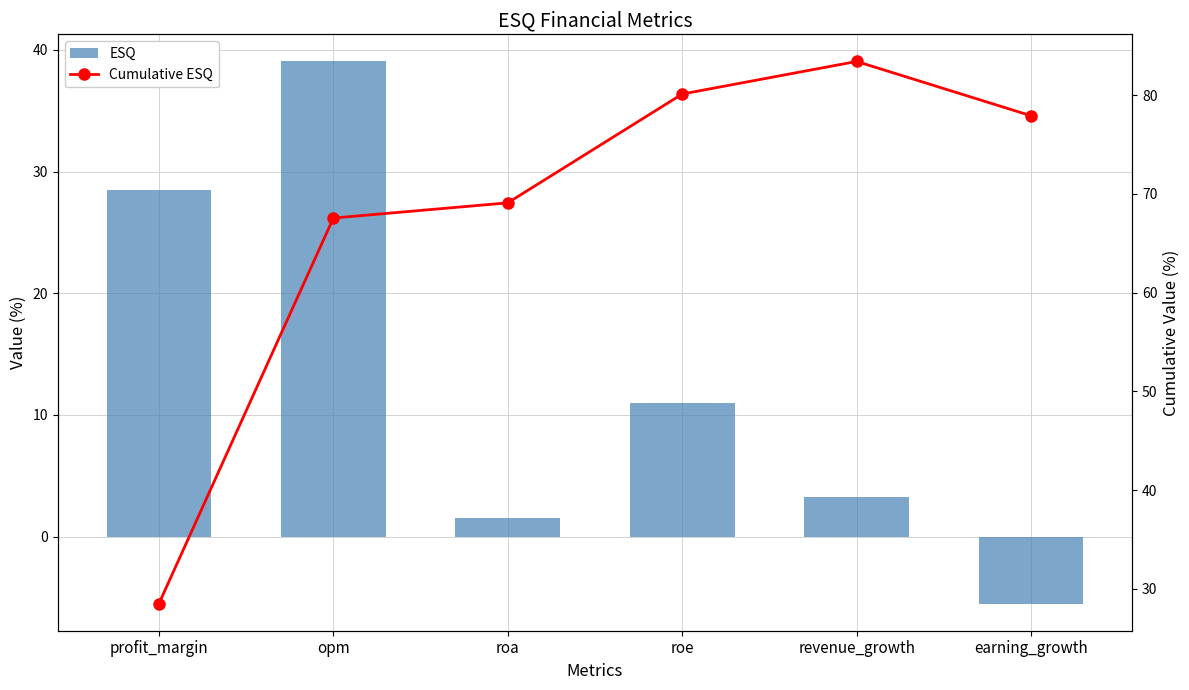

What is the minimum value for ESQ?

-5.5